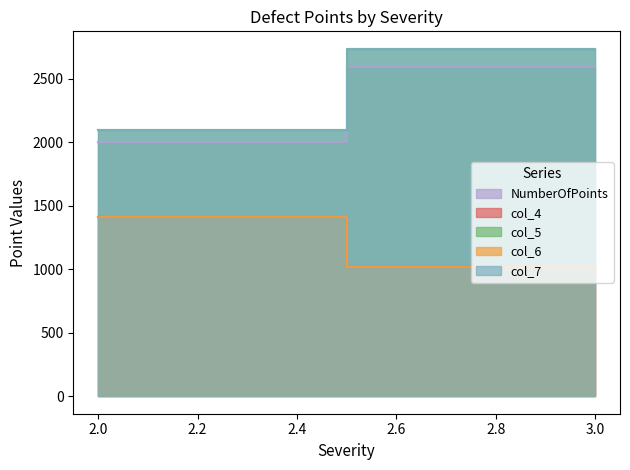

Which series has the largest total across all categories?

col_5